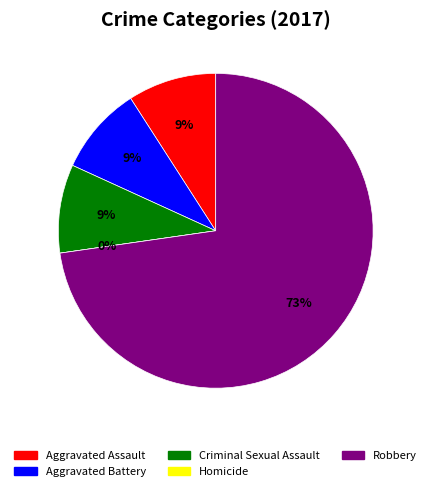

To the nearest percent, what portion does Robbery represent?

73%